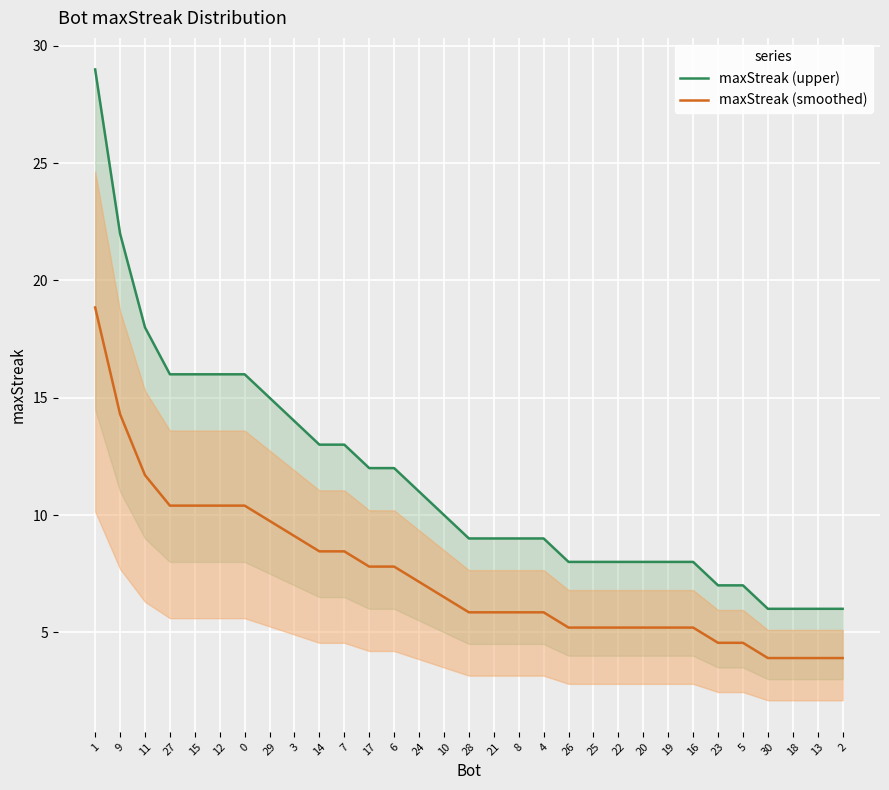

What is the difference between the second highest and second lowest values in the maxStreak (upper) series?

16.0